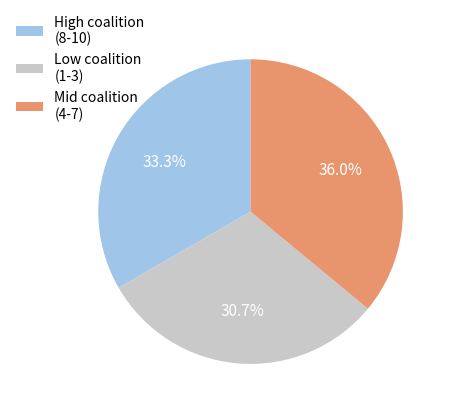

What is the largest slice in the pie chart?

Mid coalition (4-7)